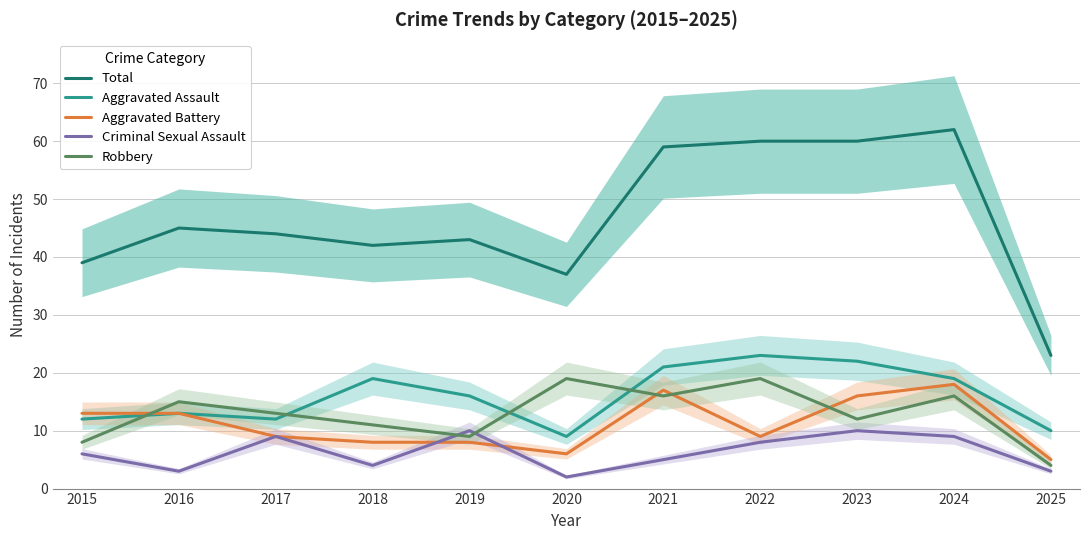

What is the difference between the maximum and minimum values in the Criminal Sexual Assault series?

8